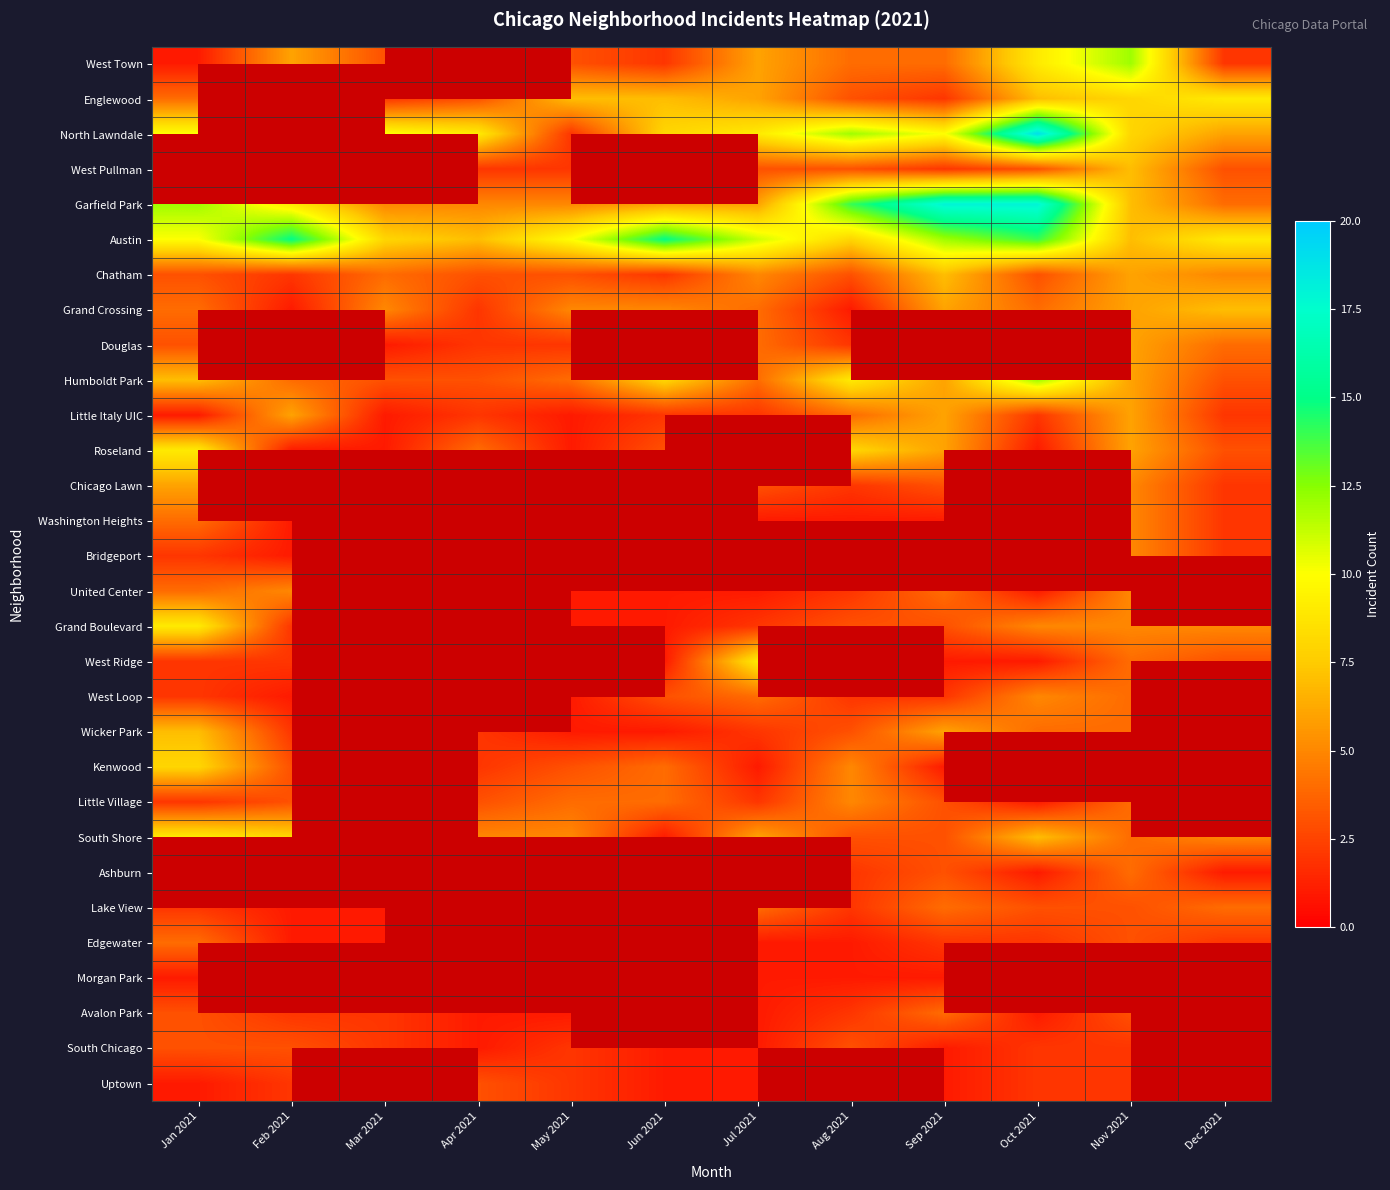

What is the minimum value shown in the chart?

1.0